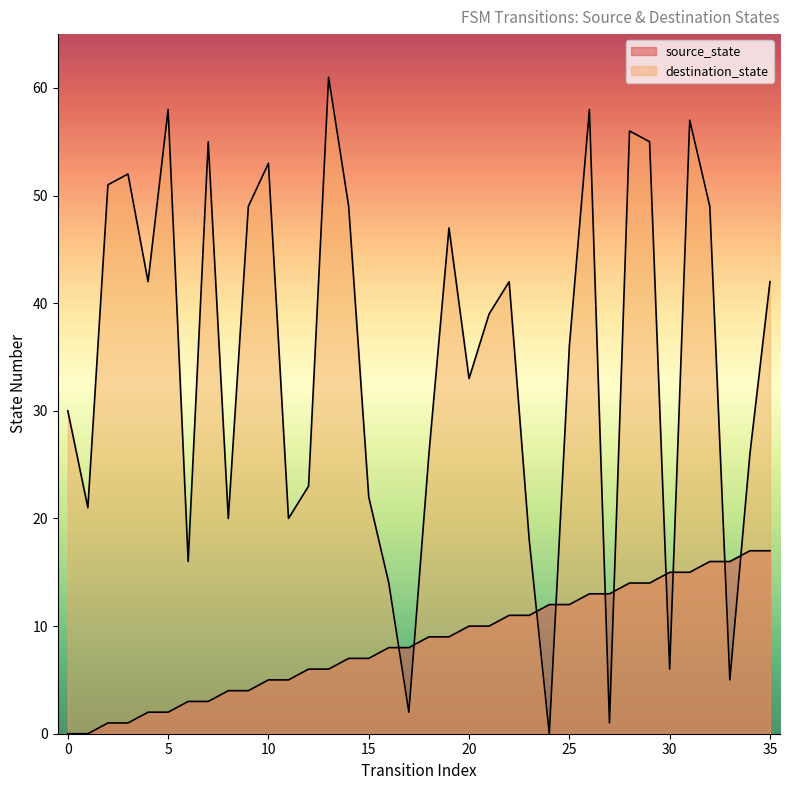

Which category has the highest value in the source_state series?

34